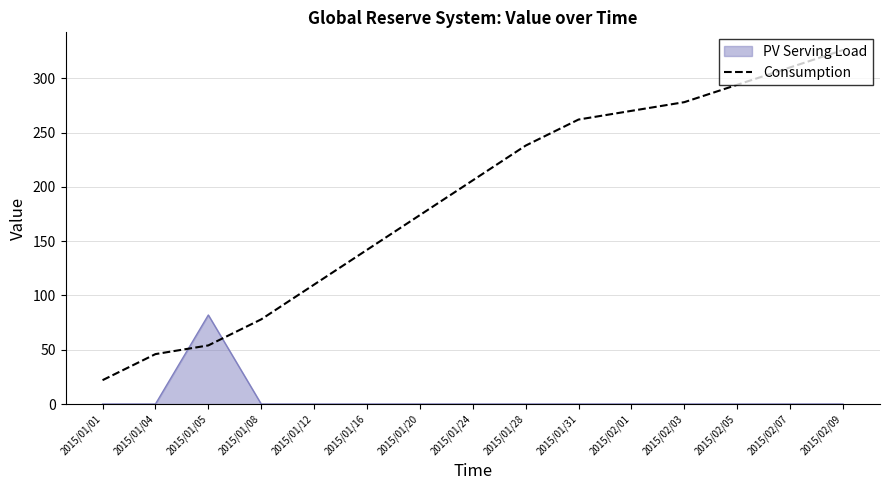

At 2015/01/16, list the series in order from largest to smallest.

Consumption, PV Serving Load